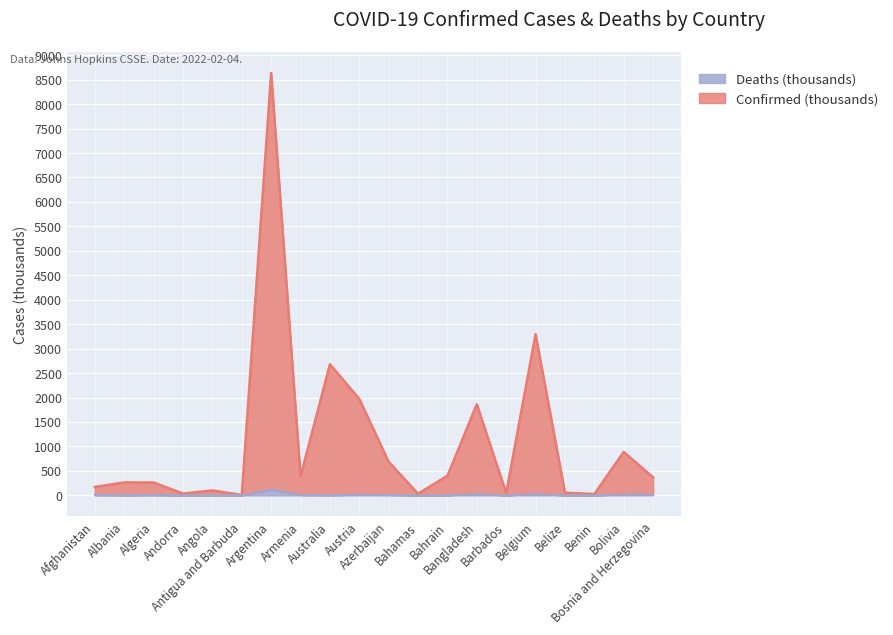

Reading left to right, what are all the values shown in this chart?

Confirmed: 172.1	264.6	262.5	36.6	100.2	6.9	8637.4	387.3	2681.0	1973.2	685.2	33.4	400.1	1864.3	46.8	3296.8	53.8	26.7	888.1	367.7
Deaths: 7.4	3.4	6.6	0.1	1.9	0.1	122.2	8.1	4.1	14.2	8.8	0.7	1.4	28.5	0.3	29.2	0.6	0.2	21.1	14.6